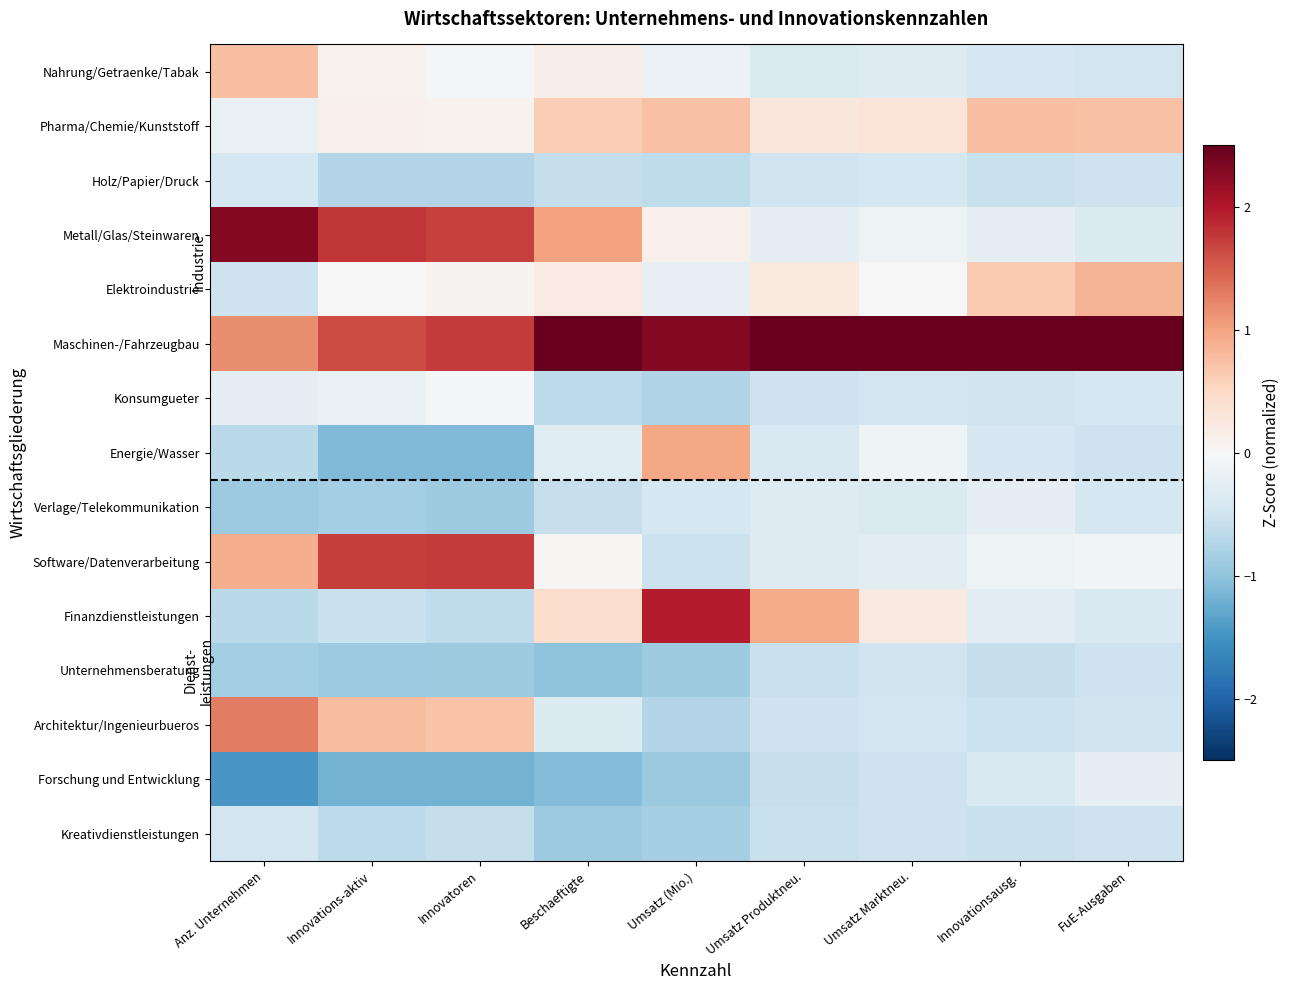

Which category has the lowest value across all series?

Anz. Unternehmen